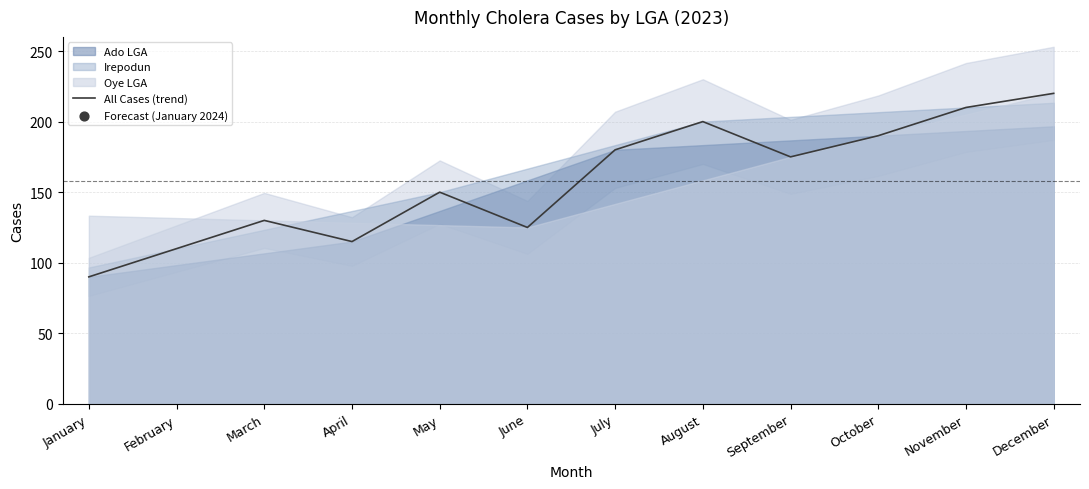

Approximately how many times larger is the value at March compared to May?

0.9